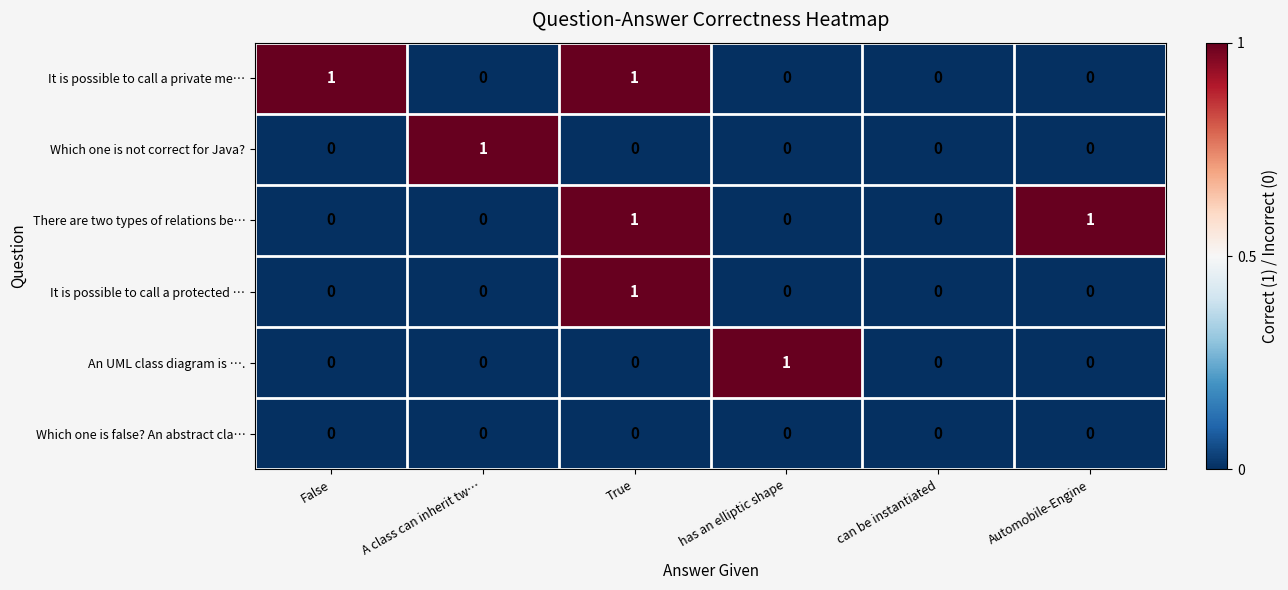

Count the It is possible to call a protected … values in the range 0 to 1.

6